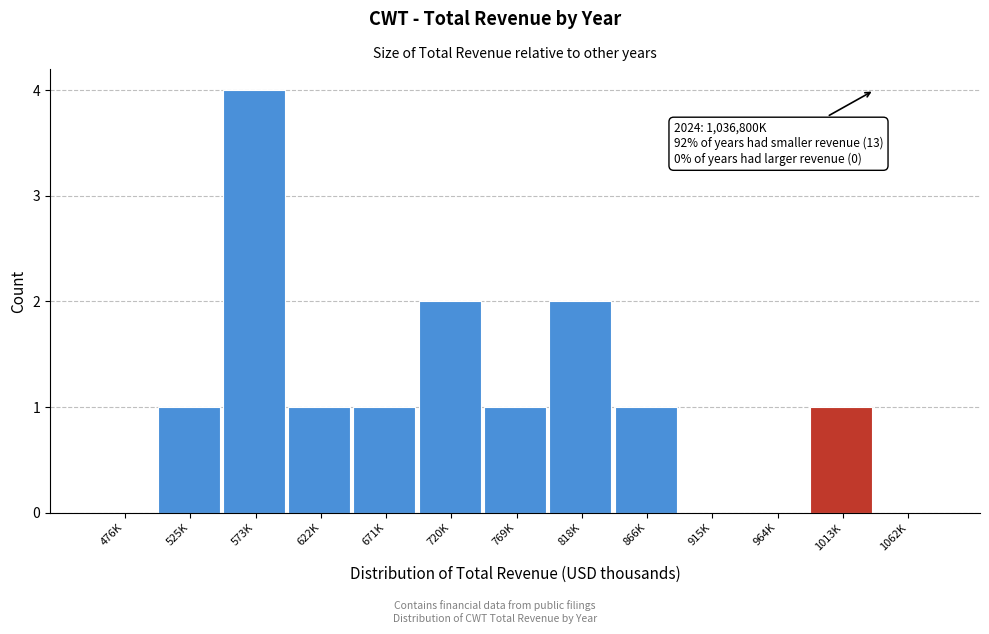

Reading left to right, what are all the values shown in this chart?

476K=0	525K=1	573K=4	622K=1	671K=1	720K=2	769K=1	818K=2	866K=1	915K=0	964K=0	1013K=1	1062K=0